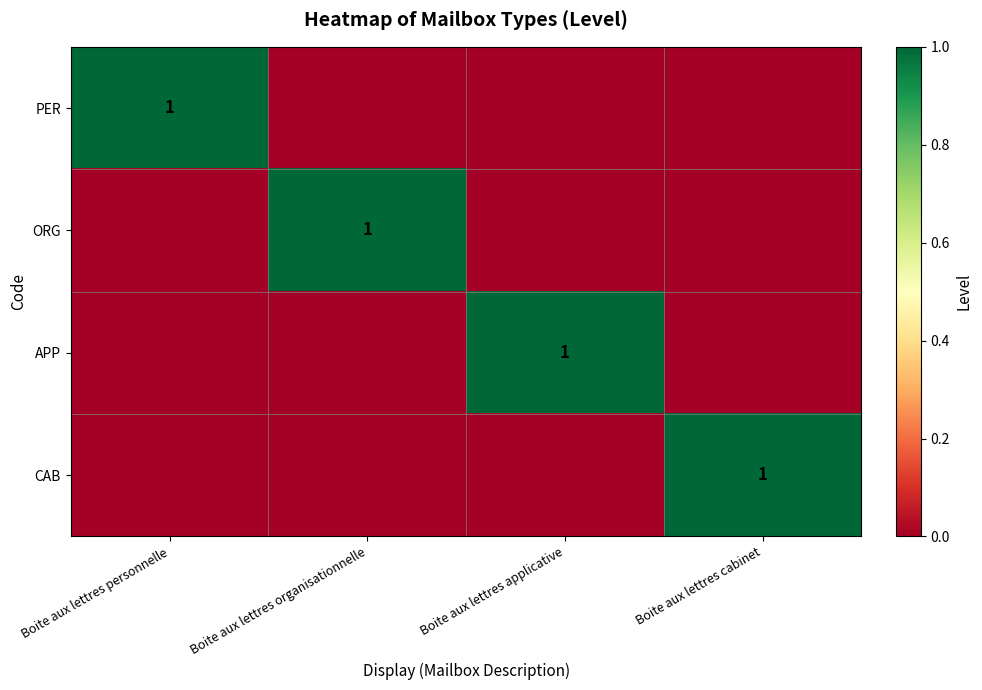

Which series has the largest range (max minus min)?

PER